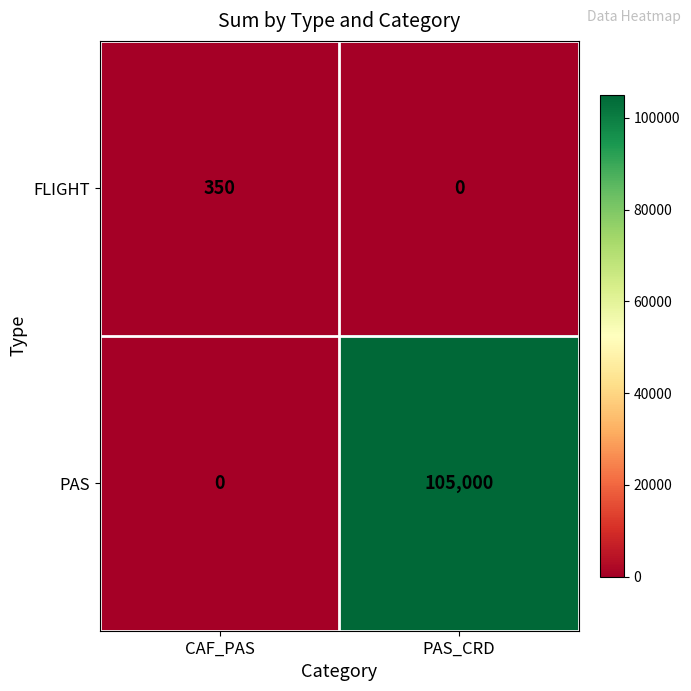

Rank the series by their maximum value, from highest to lowest.

PAS, FLIGHT